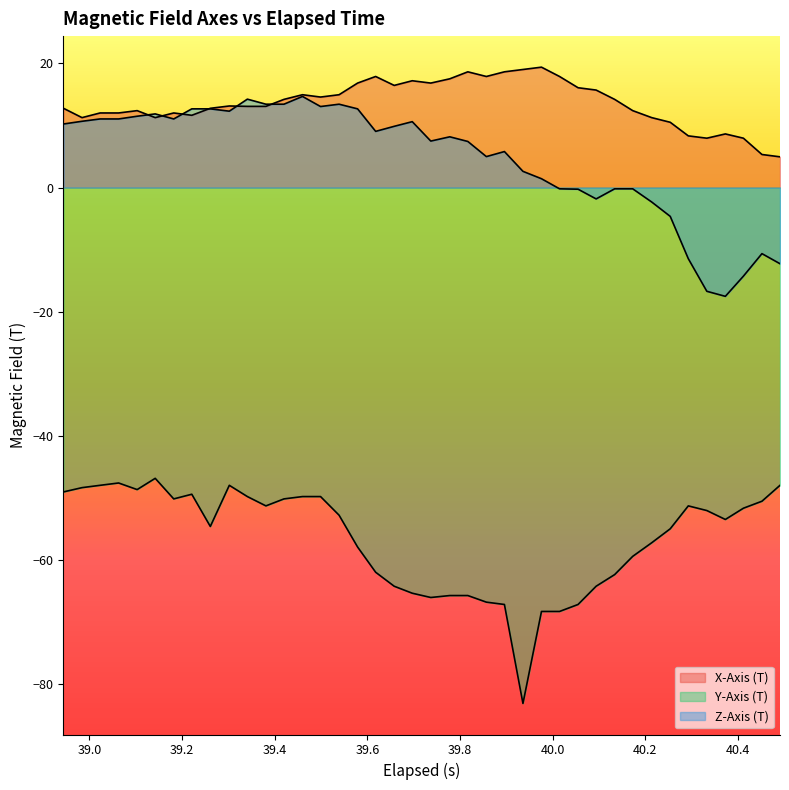

True or false: Z-Axis (T) and Y-Axis (T) intersect in this chart.

False